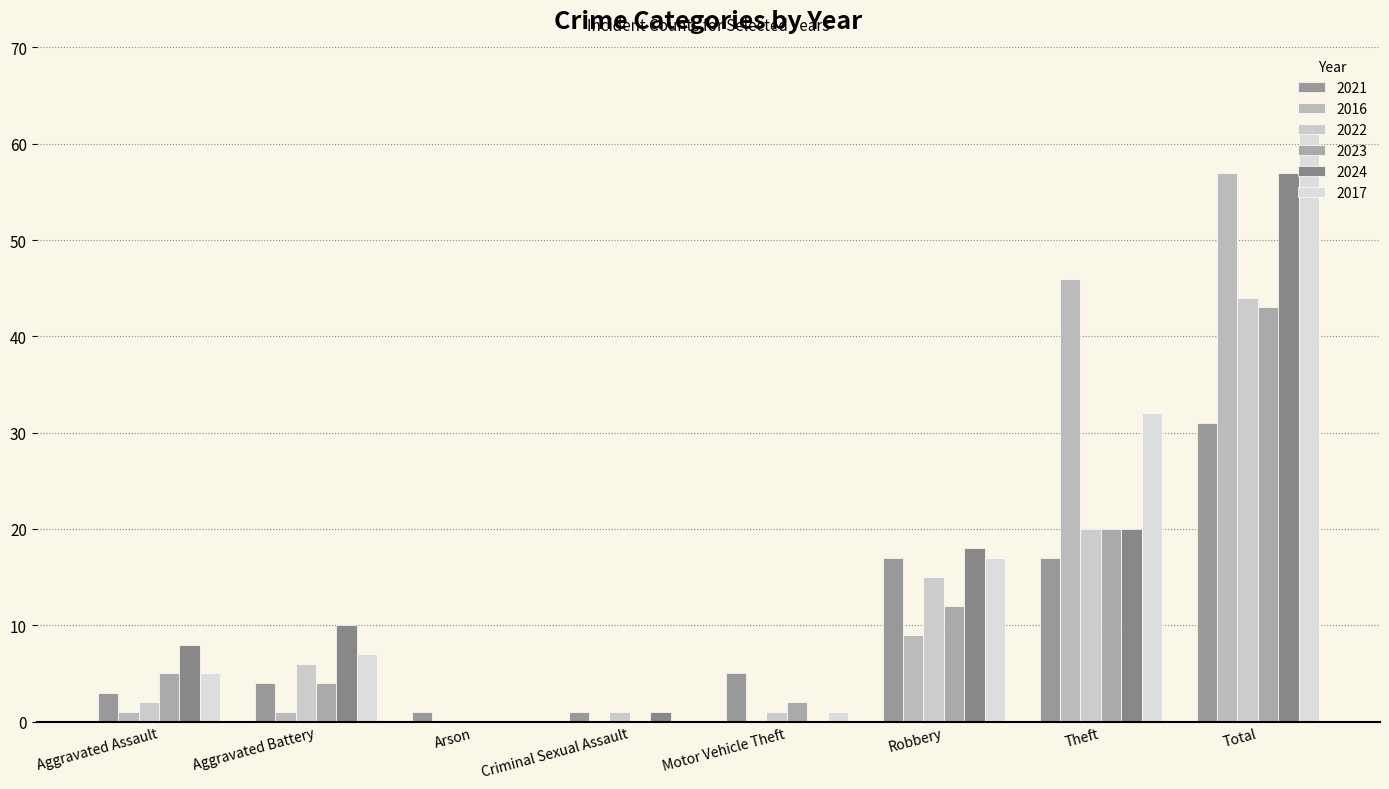

At Criminal Sexual Assault, list the series in order from smallest to largest.

2016, 2023, 2017, 2021, 2022, 2024